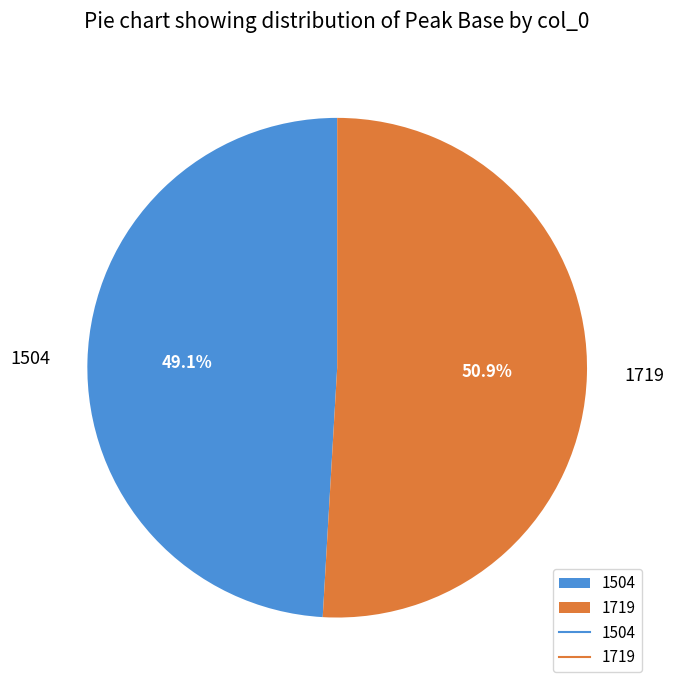

What percentage is the 1504 slice, to the nearest percent?

49%